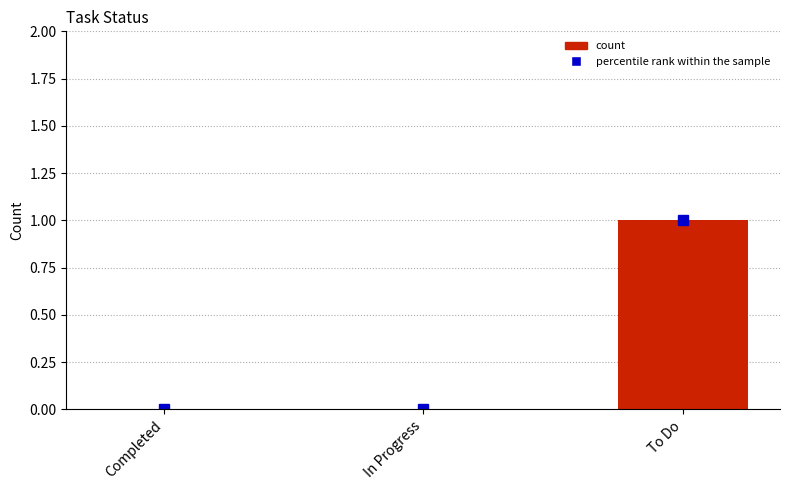

At which category does the chart reach its peak across all series?

To Do